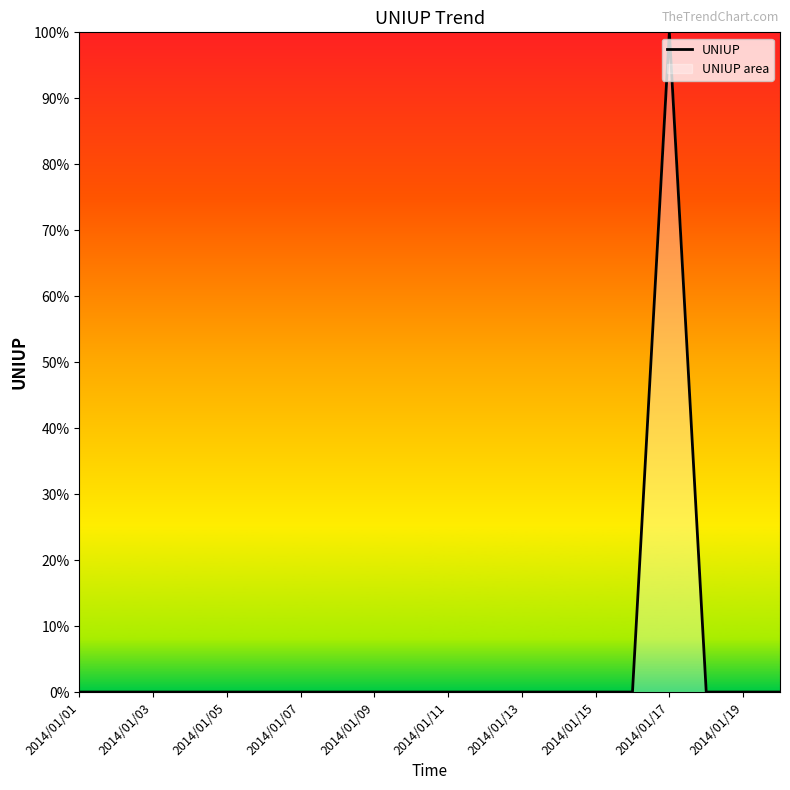

Is it true that the value at 2014/01/11 is 0?

True